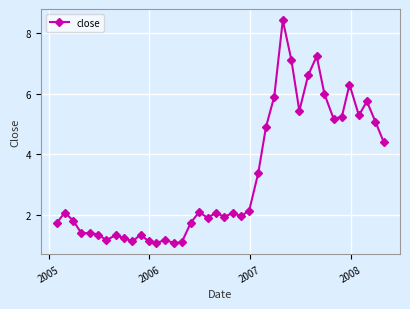

What is the difference between the second highest and minimum values?

6.2